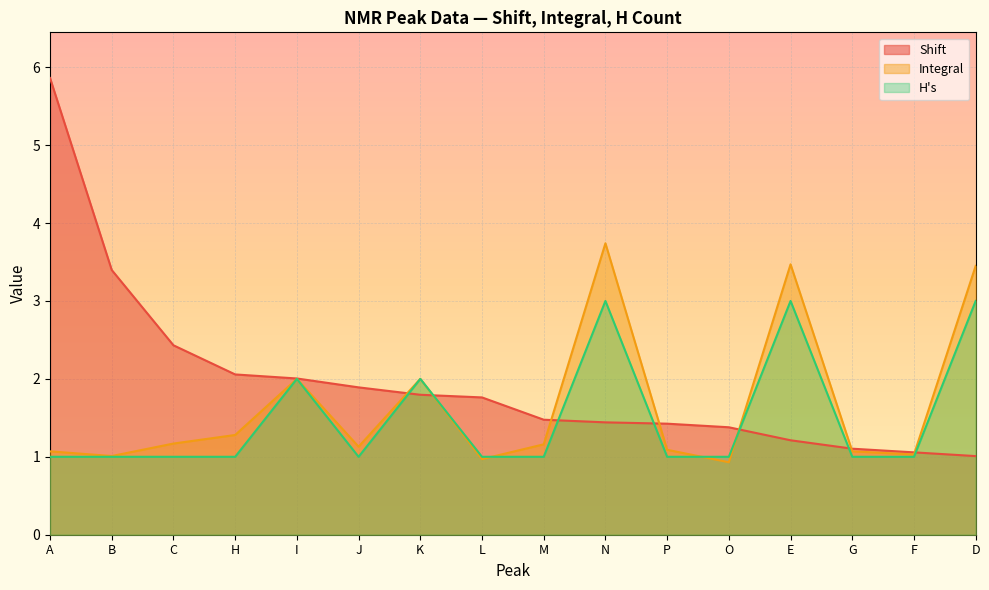

Reading right to left, what are all the values shown in this chart?

Shift: 1.0	1.1	1.1	1.2	1.4	1.4	1.4	1.5	1.8	1.8	1.9	2.0	2.1	2.4	3.4	5.9
Integral: 3.5	1.0	1.1	3.5	0.9	1.1	3.7	1.2	1.0	2.0	1.1	2.0	1.3	1.2	1.0	1.1
H's: 3.0	1.0	1.0	3.0	1.0	1.0	3.0	1.0	1.0	2.0	1.0	2.0	1.0	1.0	1.0	1.0